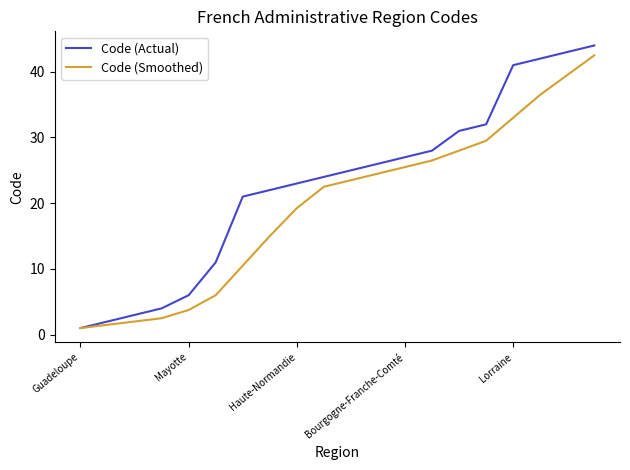

Which series has the largest total across all categories?

Code (Actual)